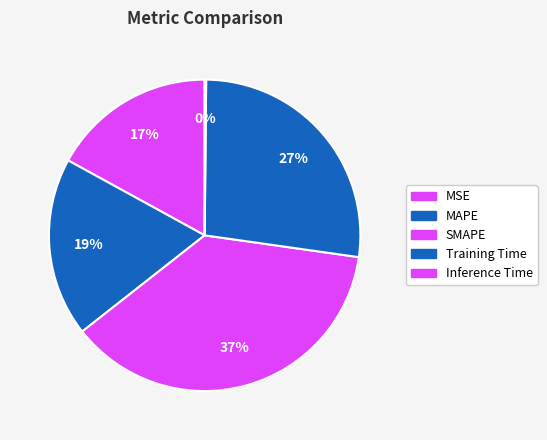

Do Training Time and MSE together represent more than half of the pie?

No